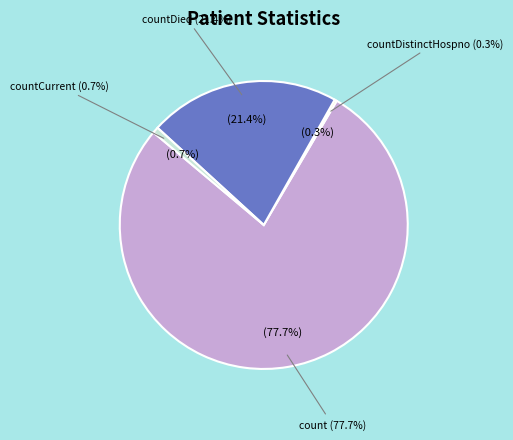

How much of the chart is everything except count?

22.3%